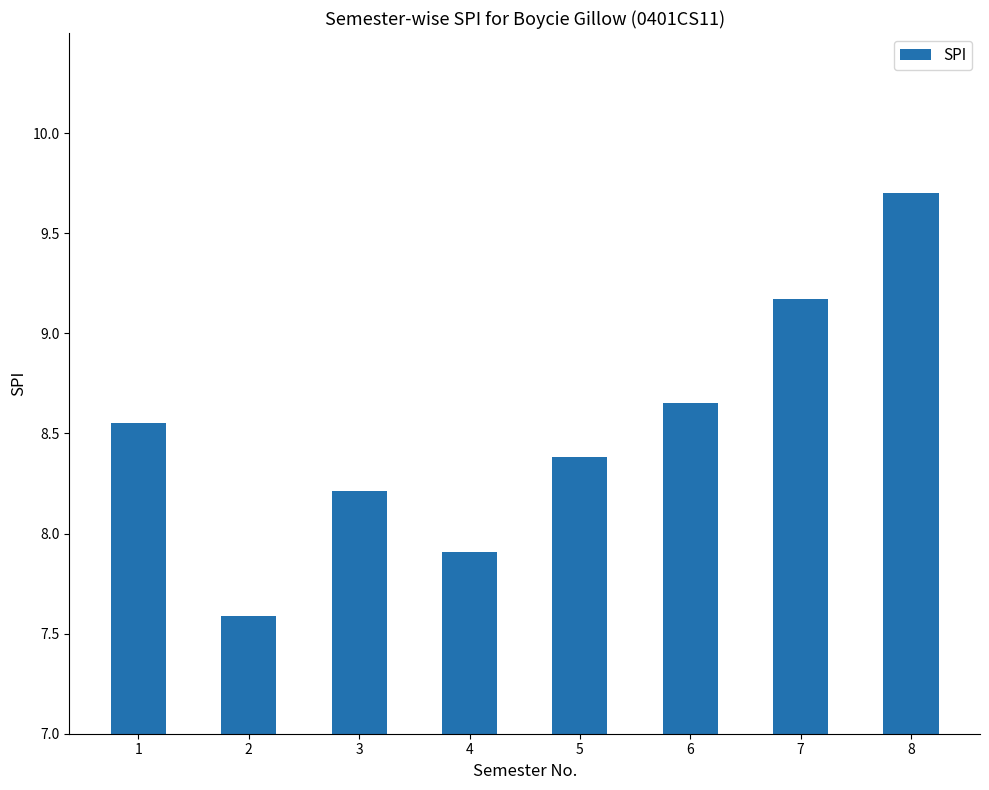

How many values are below 8?

2